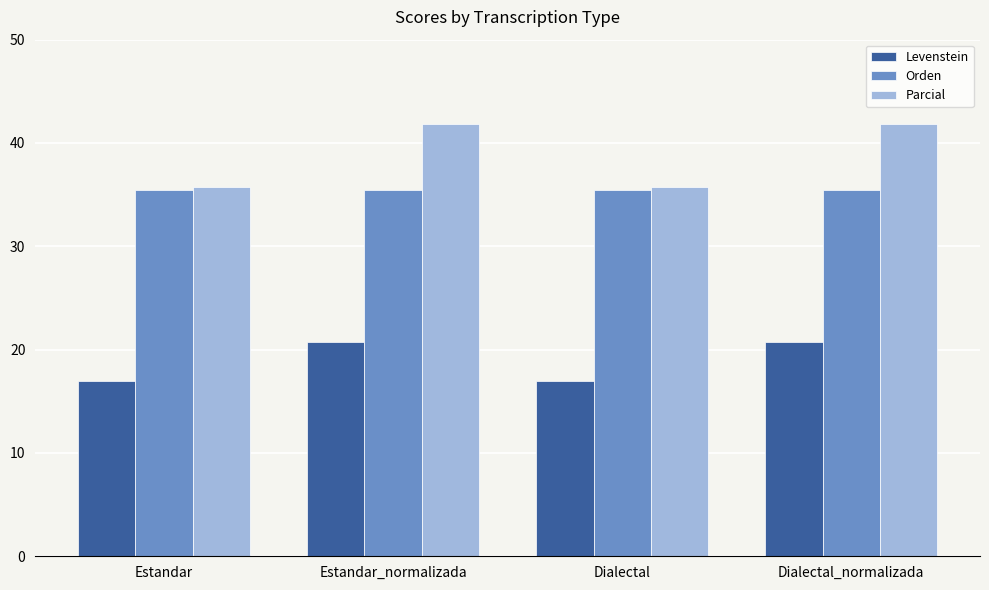

What is the value of the Levenstein bar at the 2nd from the left?

20.8